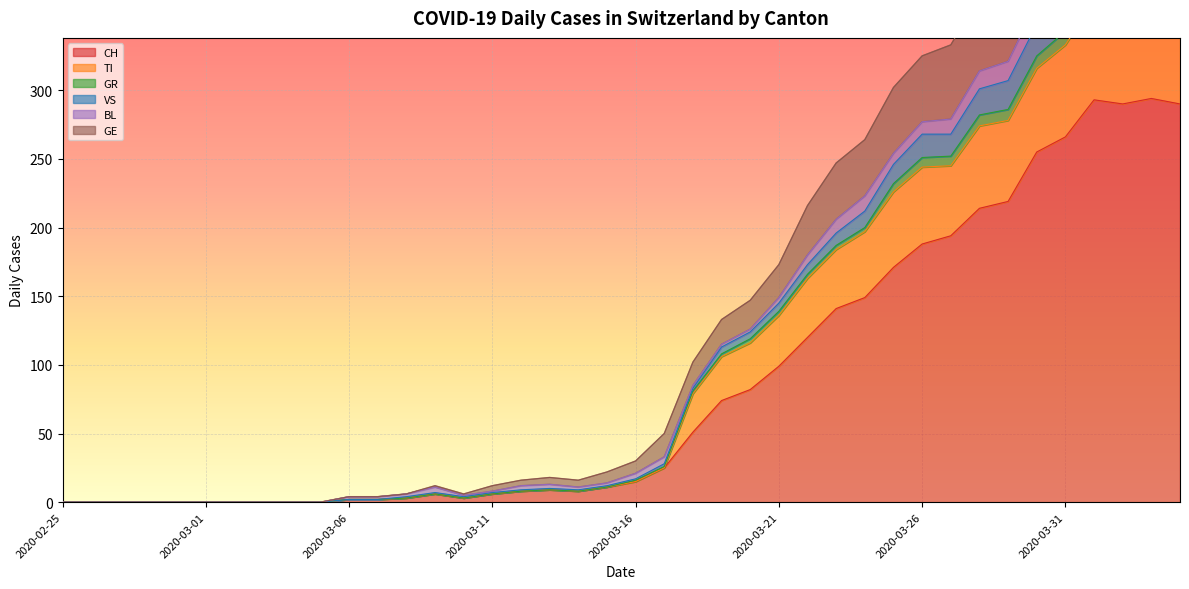

True or false: TI has more than 0 points higher than both neighbors.

True